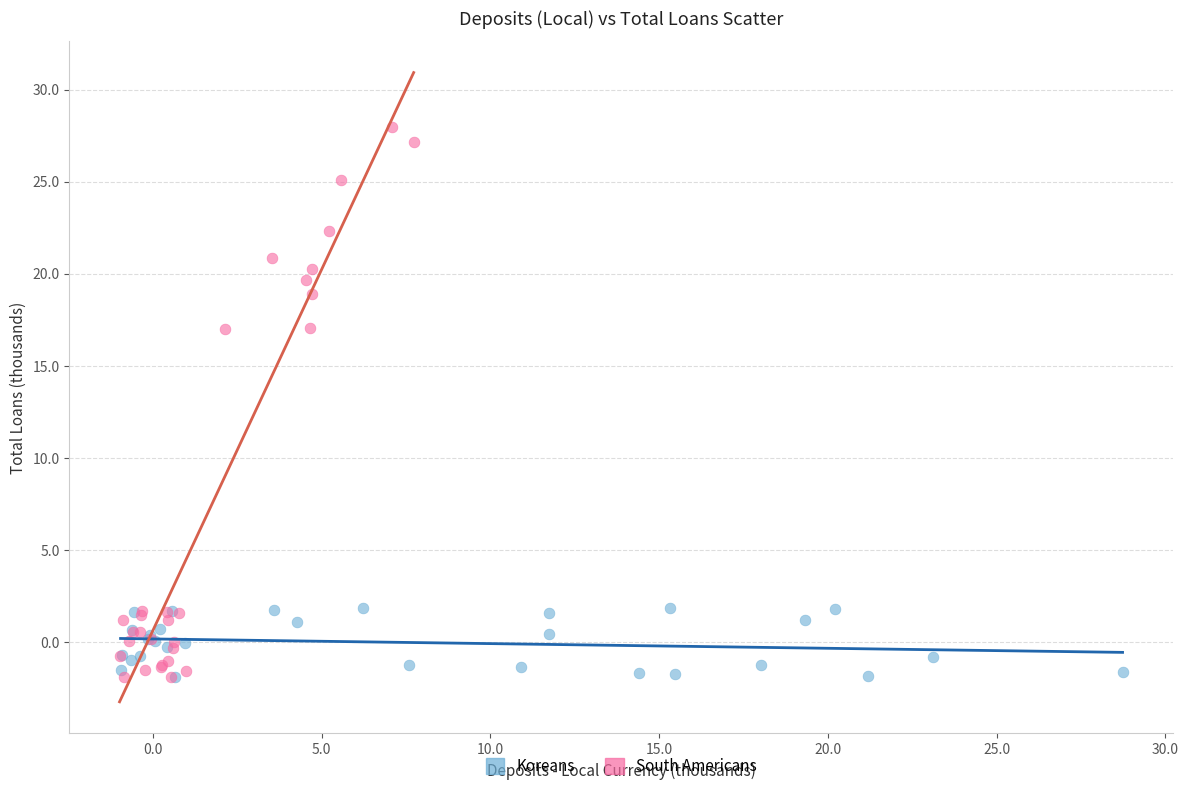

Which series contains the highest Y value?

South Americans